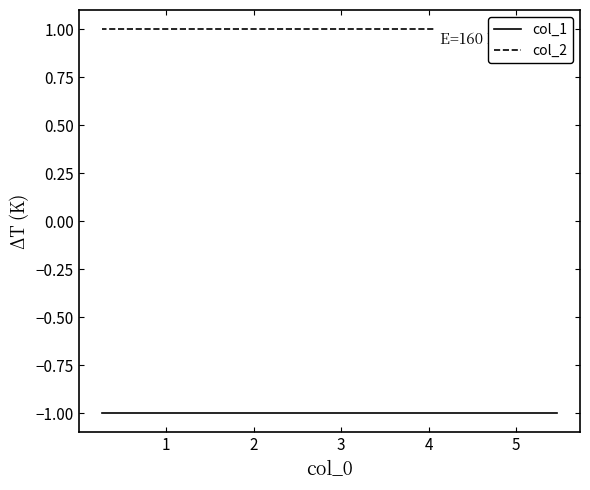

Reading left to right, transcribe all the data shown in this chart.

col_1: -1	-1	-1	-1	-1	-1	-1	-1	-1	-1
col_2: 1	1	1	1	1	1	1	1	1	1